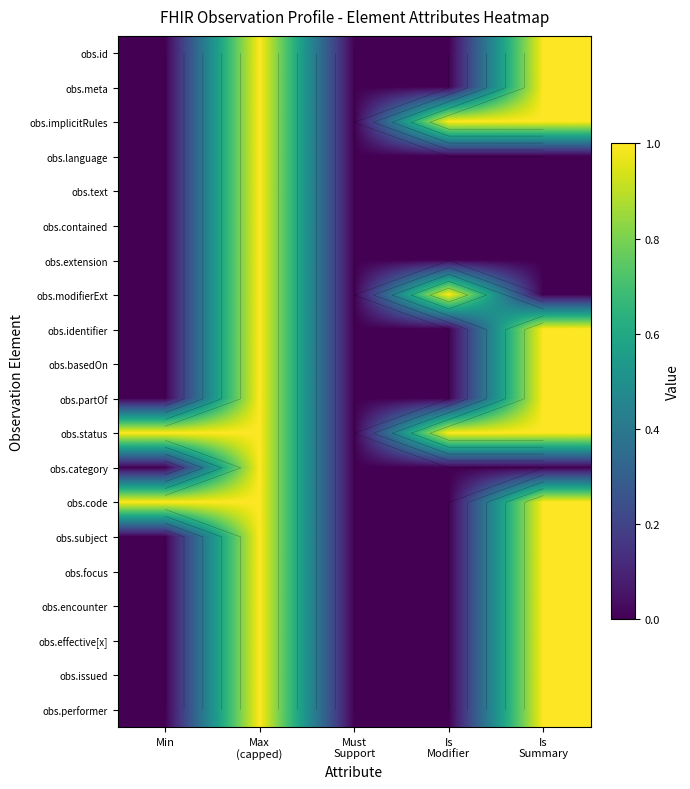

At how many categories does at least one series exceed 0?

4